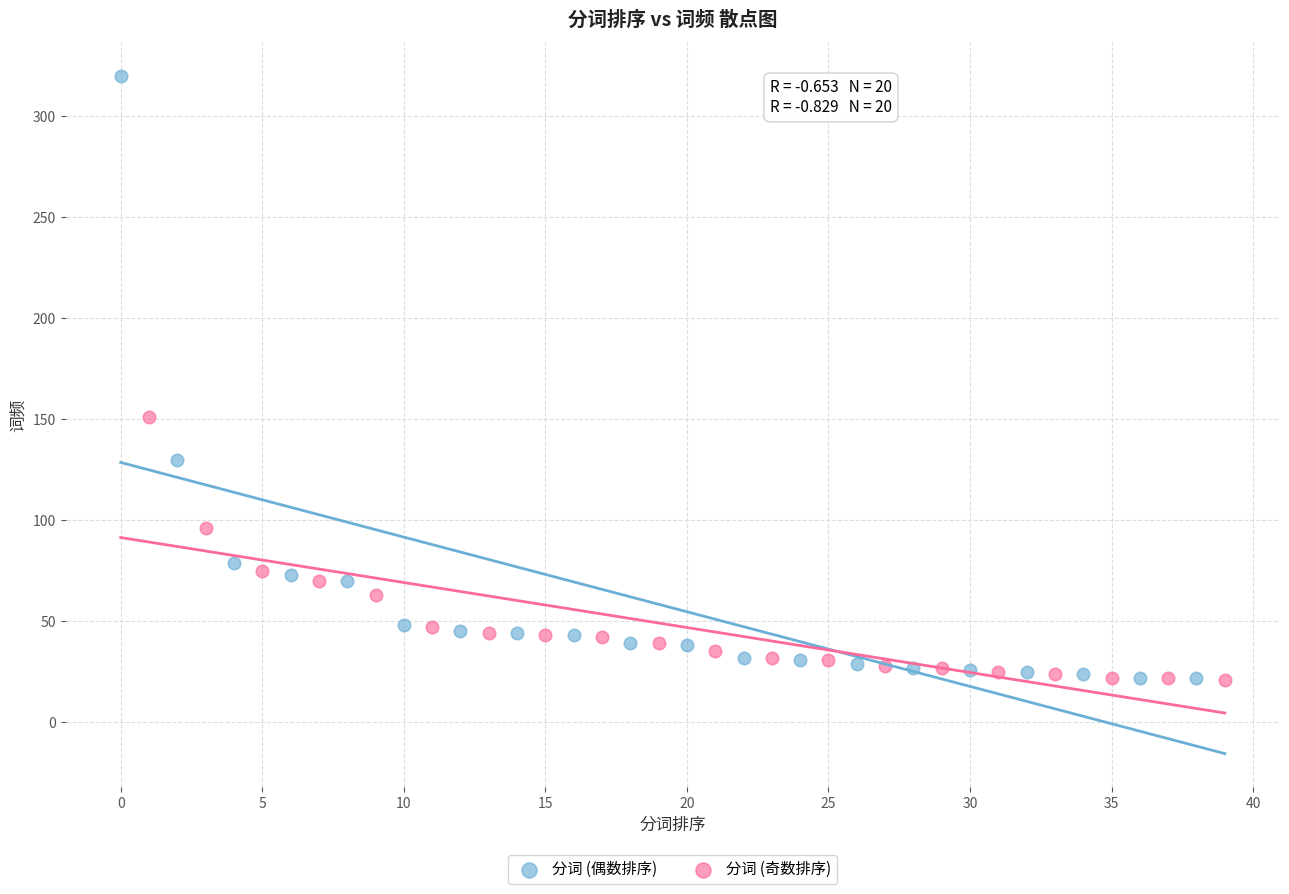

Which series has the largest Y range (max minus min)?

分词 (偶数排序)